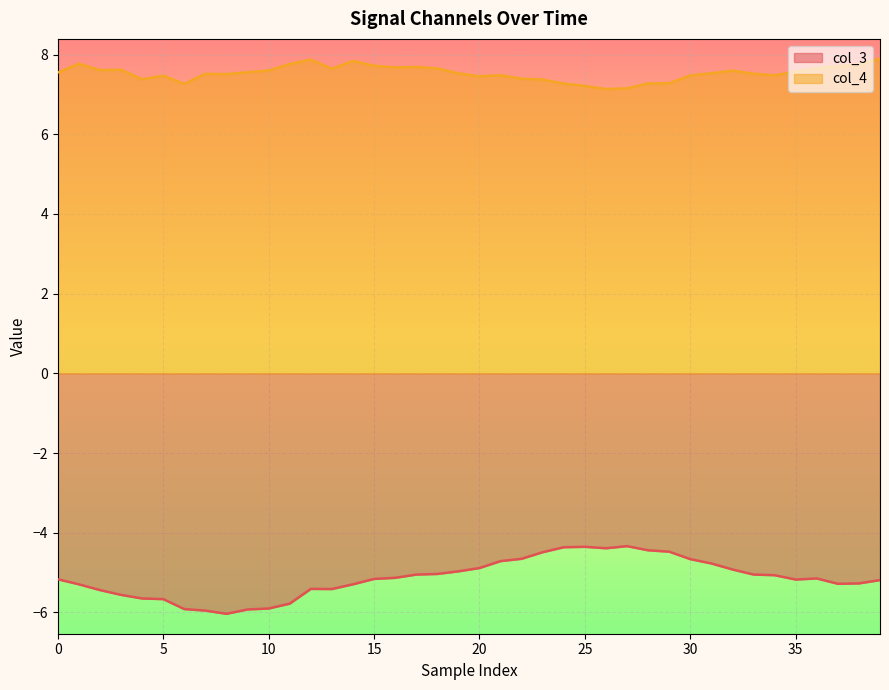

How many lines are shown in the chart?

2